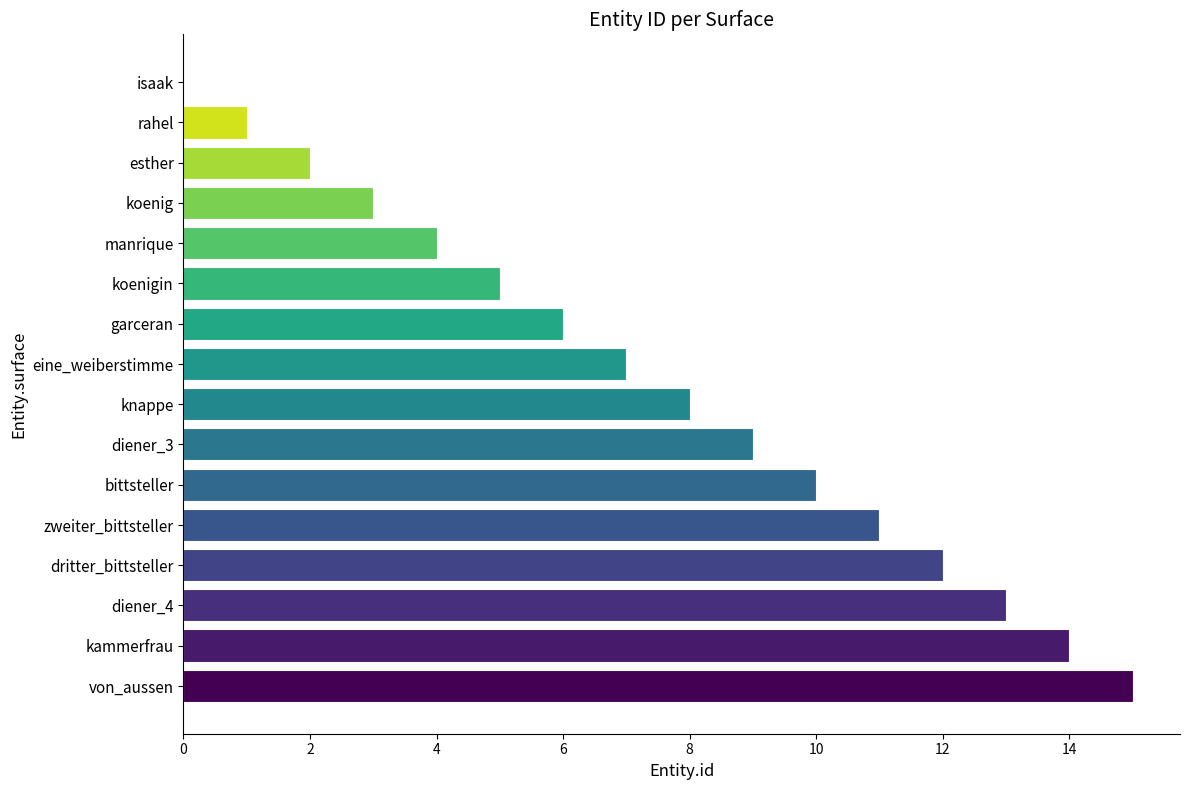

How many positive values are there?

15